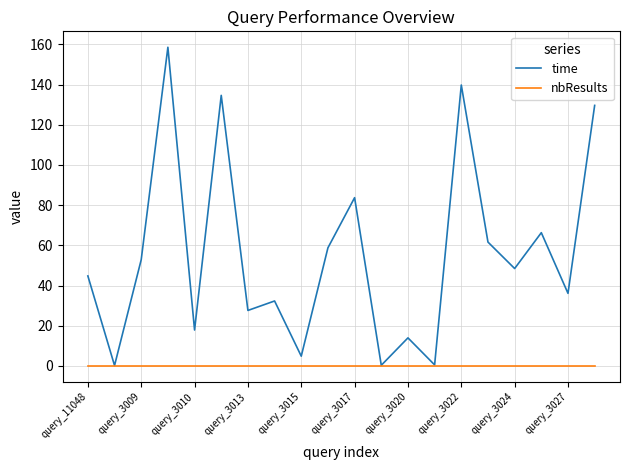

List the series in order of their peak value, lowest first.

nbResults, time